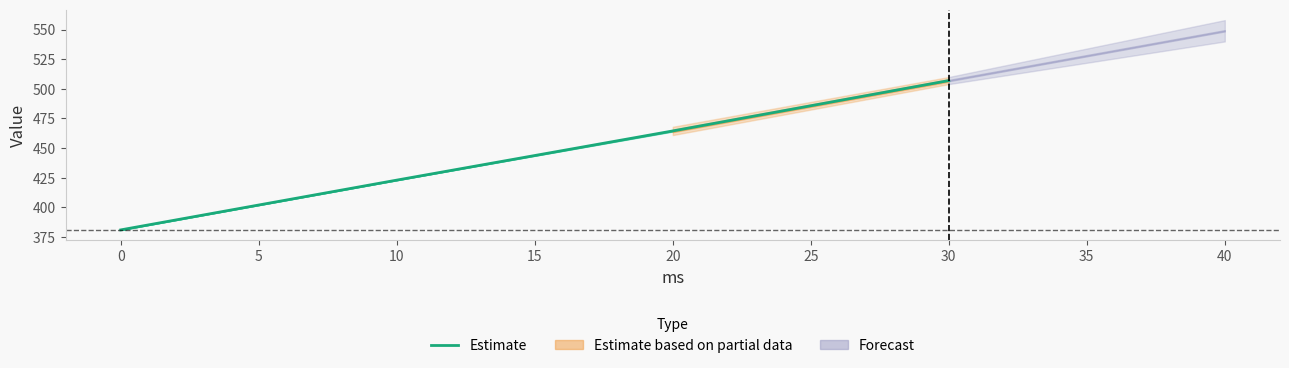

The value of Estimate at 10 is 423.0. True or false?

True